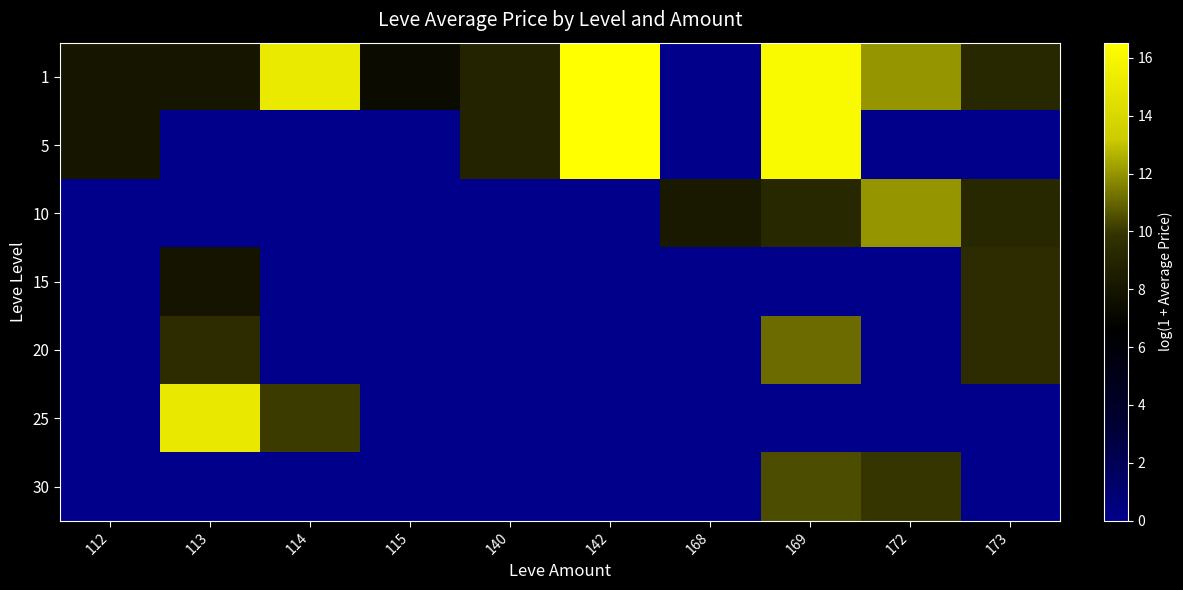

Reading left to right, what are all the values shown in this chart?

1: 112=8.1	113=8.0	114=15.1	115=7.4	140=9.0	142=16.5	168=0.0	169=16.1	172=12.0	173=9.2
5: 112=8.1	113=0.0	114=0.0	115=0.0	140=9.0	142=16.5	168=0.0	169=16.1	172=0.0	173=0.0
10: 112=0.0	113=0.0	114=0.0	115=0.0	140=0.0	142=0.0	168=8.3	169=9.2	172=12.0	173=9.2
15: 112=0.0	113=8.0	114=0.0	115=0.0	140=0.0	142=0.0	168=0.0	169=0.0	172=0.0	173=9.5
20: 112=0.0	113=9.5	114=0.0	115=0.0	140=0.0	142=0.0	168=0.0	169=11.2	172=0.0	173=9.5
25: 112=0.0	113=15.0	114=10.1	115=0.0	140=0.0	142=0.0	168=0.0	169=0.0	172=0.0	173=0.0
30: 112=0.0	113=0.0	114=0.0	115=0.0	140=0.0	142=0.0	168=0.0	169=10.5	172=10.0	173=0.0